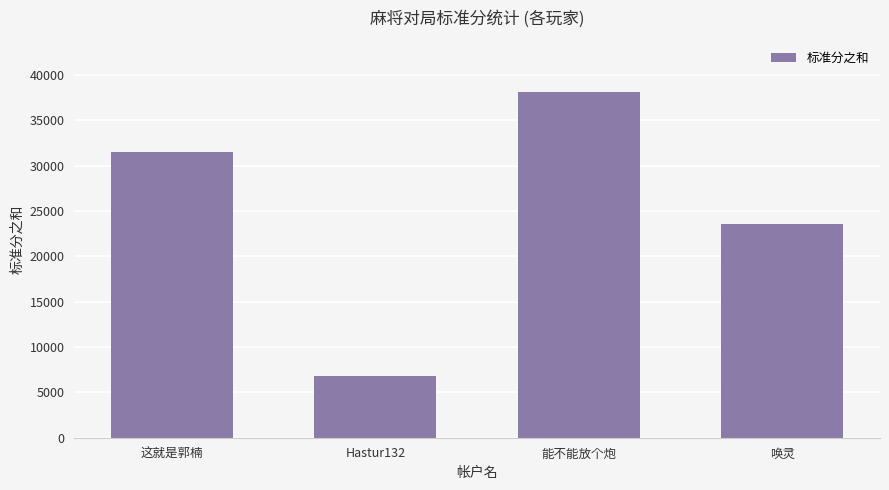

The value at 这就是郭楠 is 14650. True or false?

False